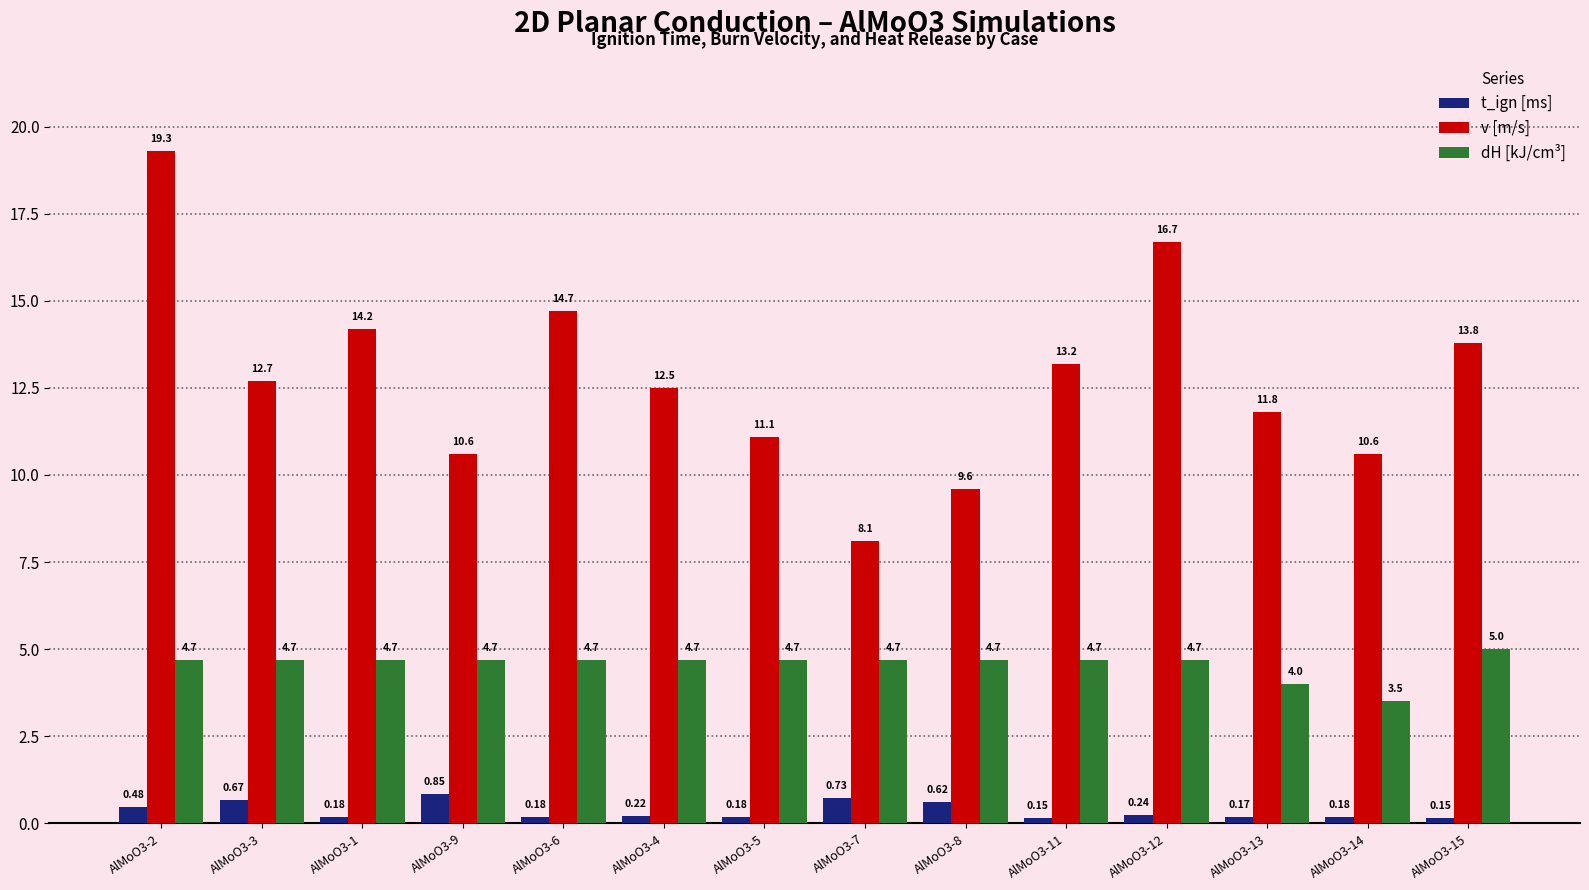

What is the sum of all v [m/s] values?

178.9